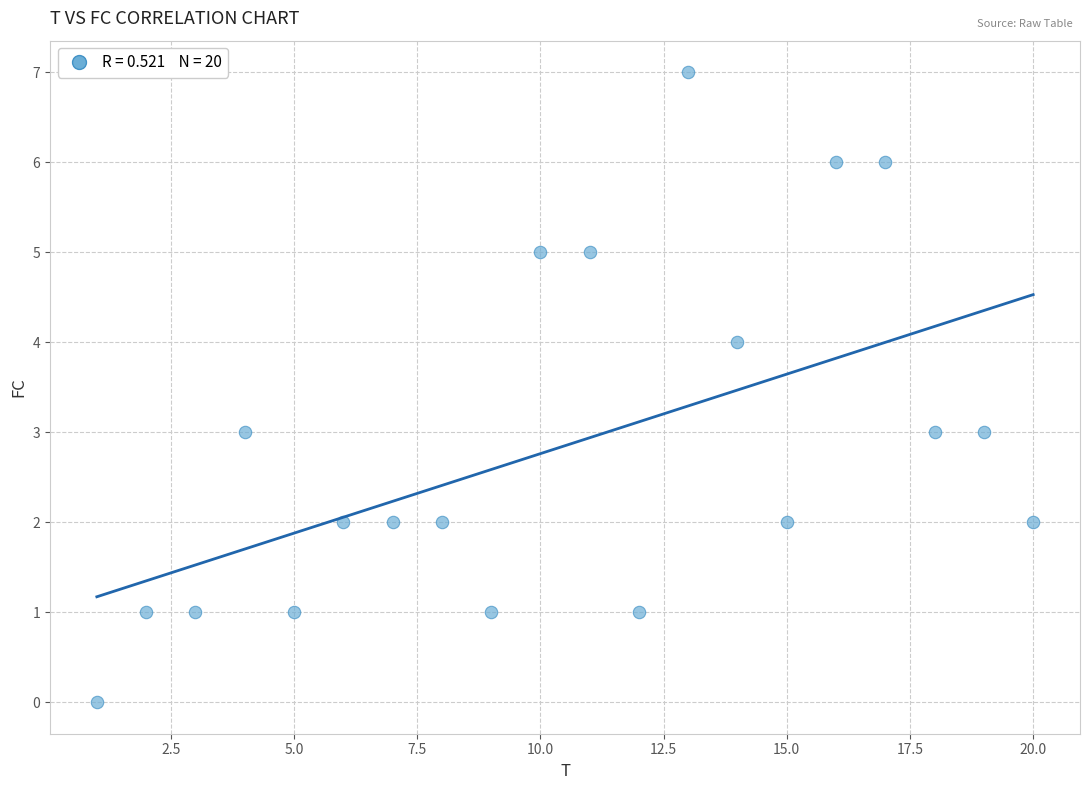

What is the range of Y values (max minus min)?

7